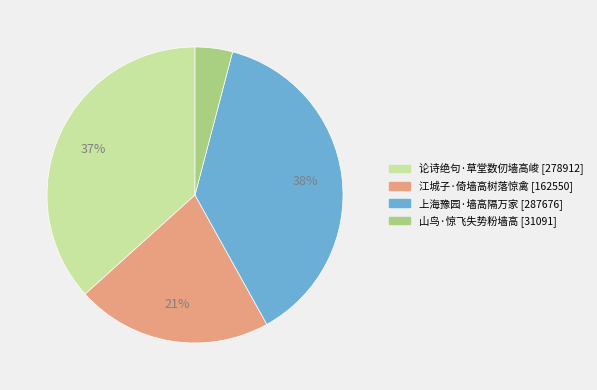

Is 上海豫园·墙高隔万家 the majority of the pie?

No